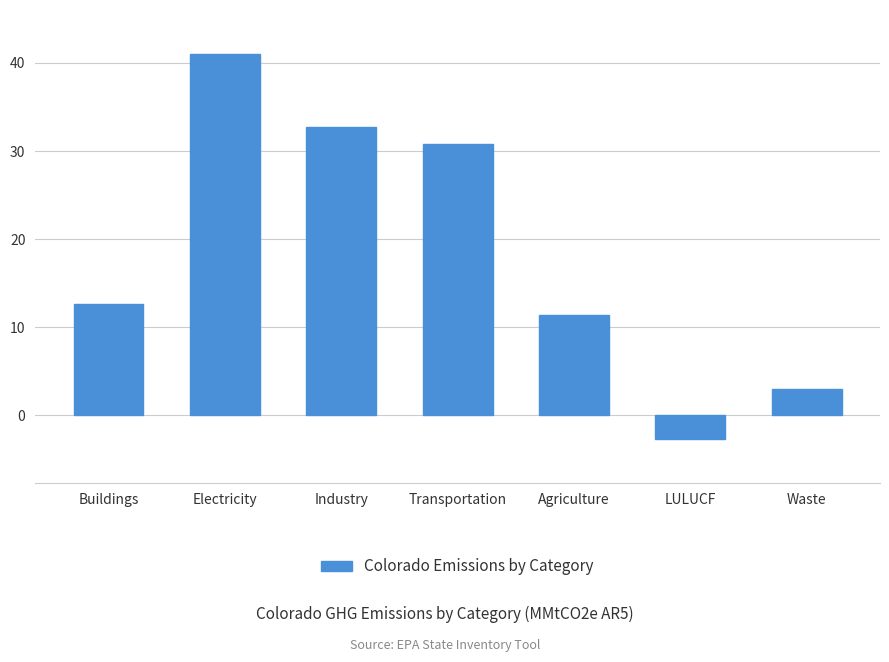

What is the difference between the maximum and second lowest values?

38.0